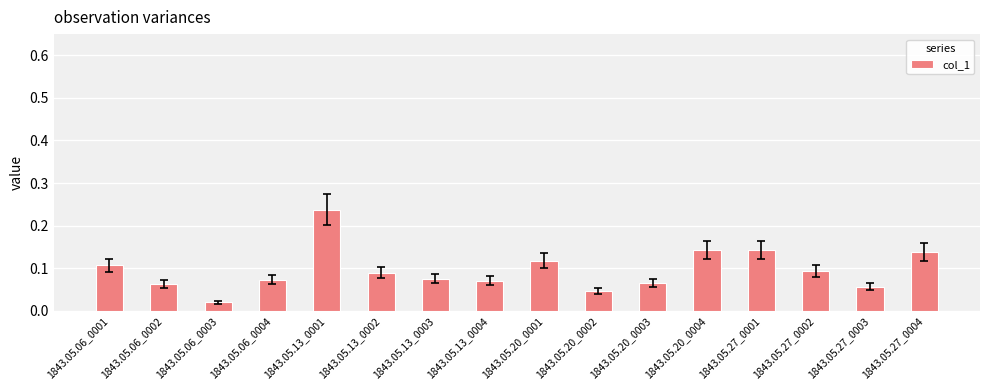

Which has a higher value, 1843.05.27_0001 or 1843.05.13_0001?

1843.05.13_0001